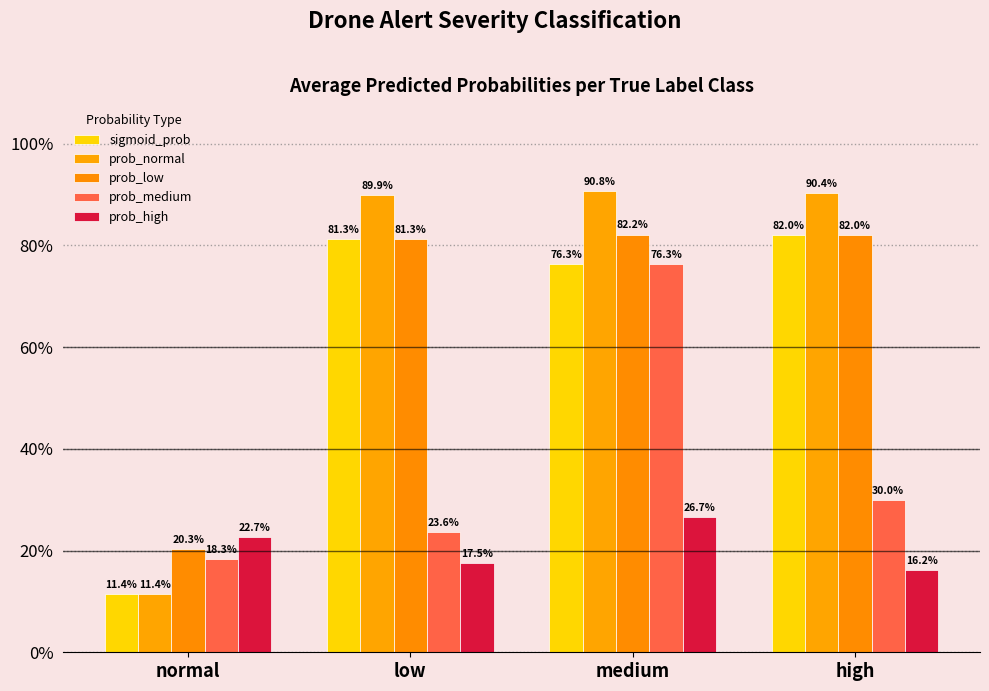

Are the bars grouped side by side (vs. stacked)?

Yes